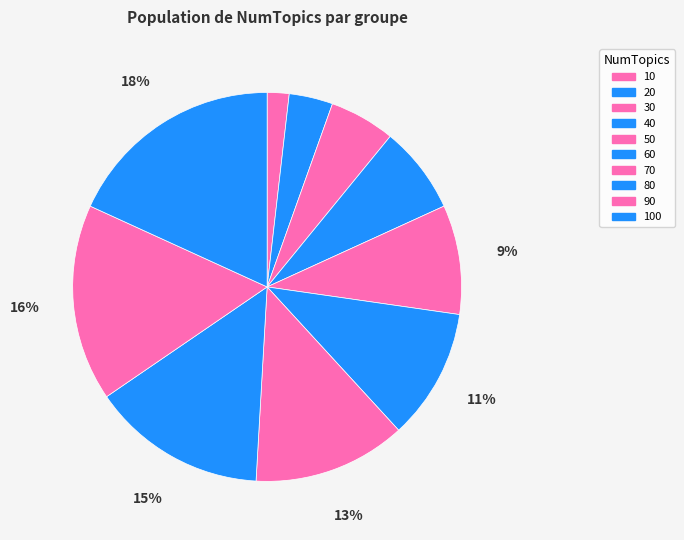

What is the largest slice in the pie chart?

100